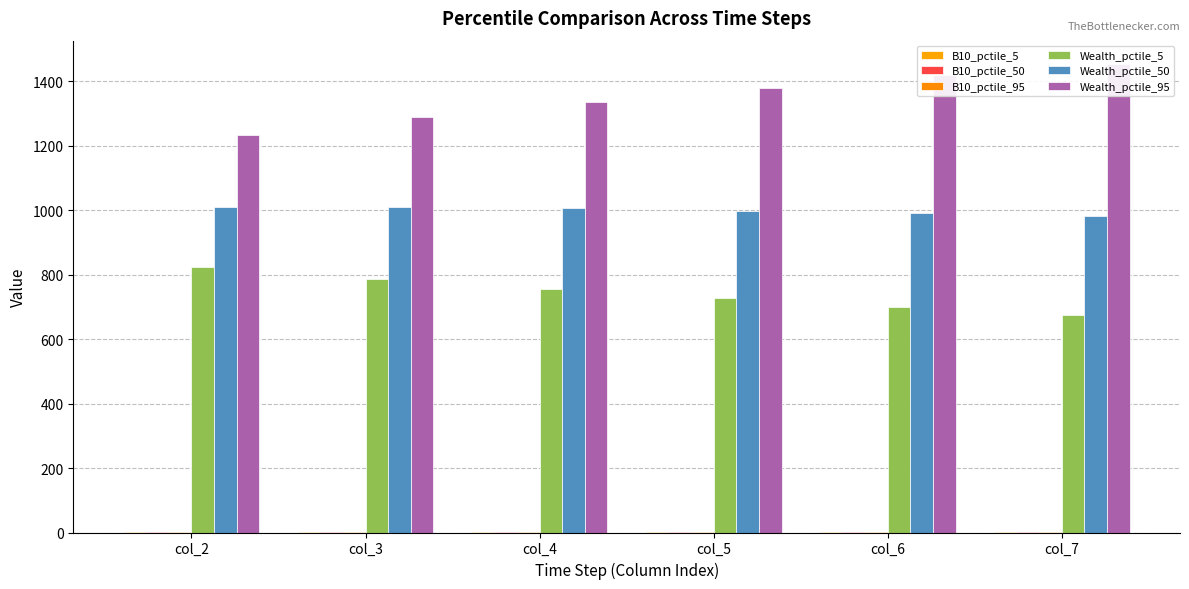

Between col_2 and col_7, which series saw the biggest shift?

Wealth_pctile_95